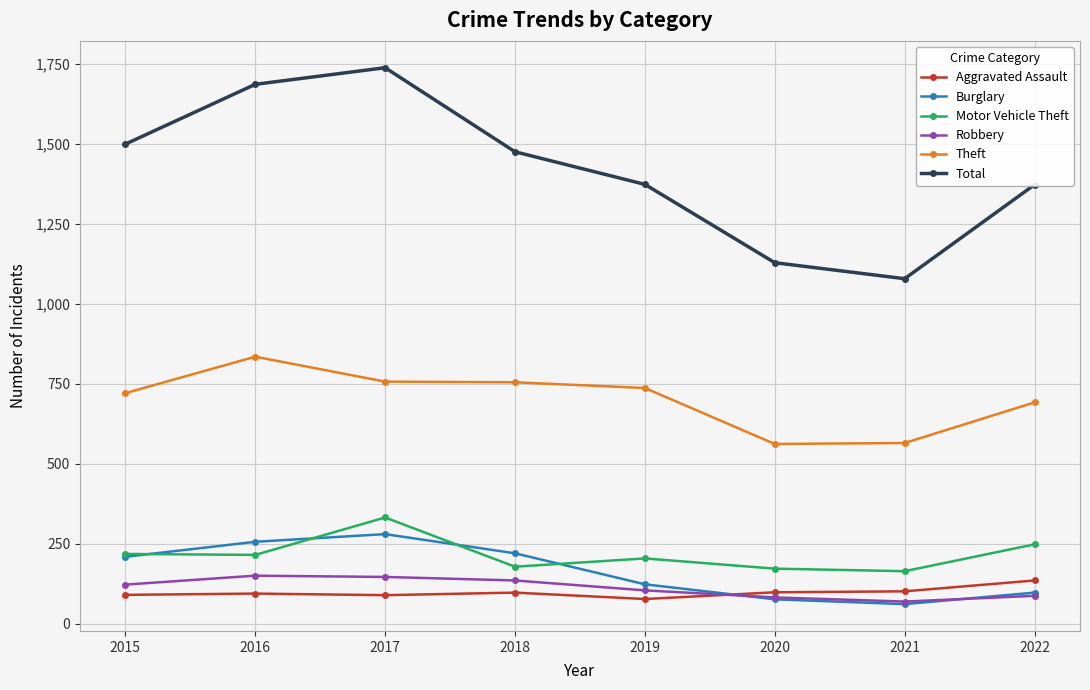

True or false: Aggravated Assault and Theft cross at least once.

False